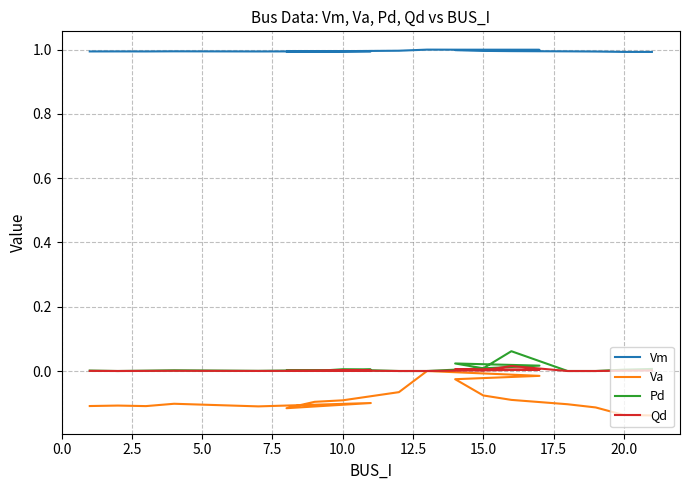

True or false: Vm and Qd intersect in this chart.

False